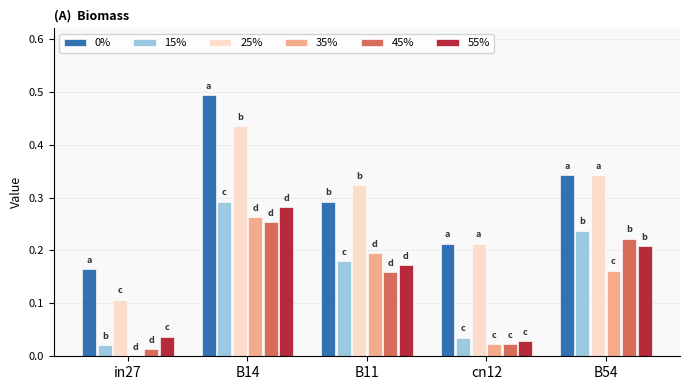

At which category is the sum across all series the highest?

B14